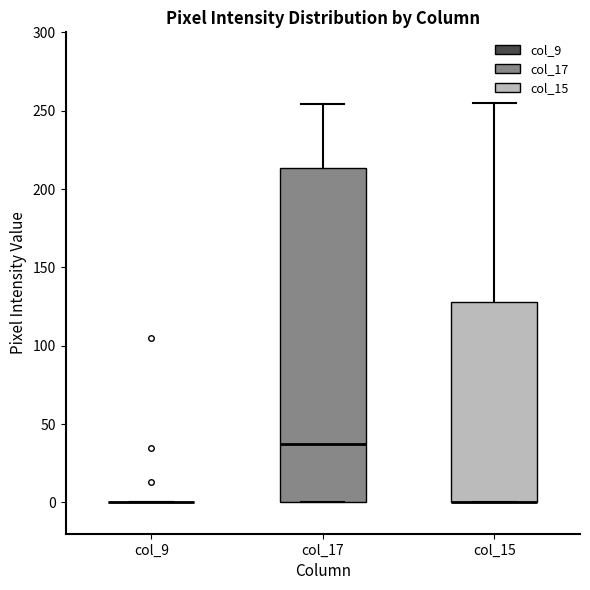

Reading left to right, transcribe this box plot: for each box, give where its median line is, the range the box spans, and where its two whiskers end, as read against the y-axis. The values are not printed on the chart, so give them approximately, as read against the axis.

col_9: box collapsed to a line at 0, whiskers 0 to 0
col_17: median 35, box 0 to 215, whiskers 0 to 255
col_15: median 0 (drawn on the box's lower edge), box 0 to 130, whiskers 0 to 255